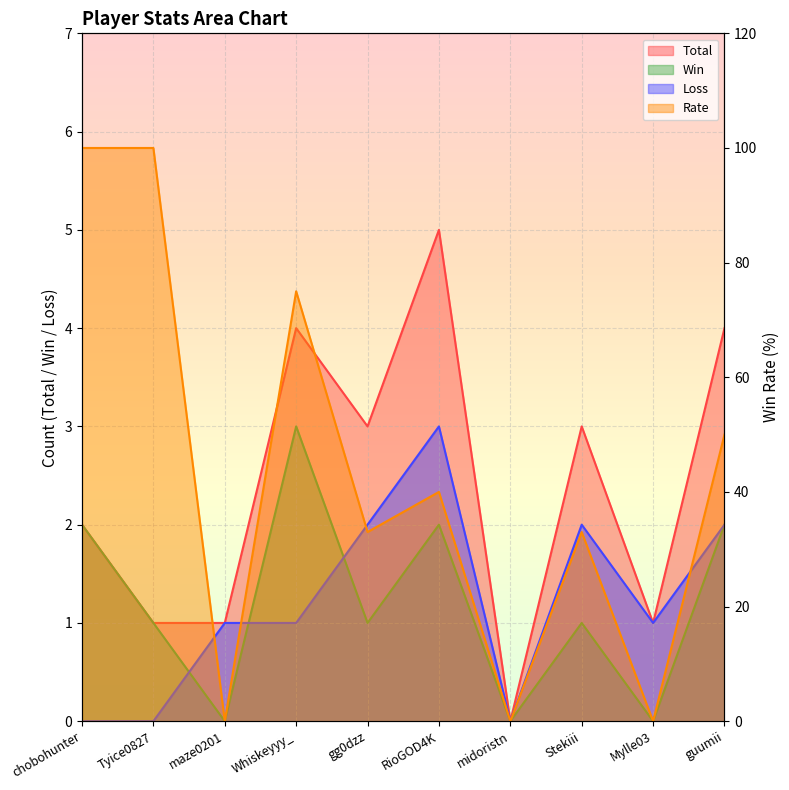

Which series has the widest spread of values?

Rate